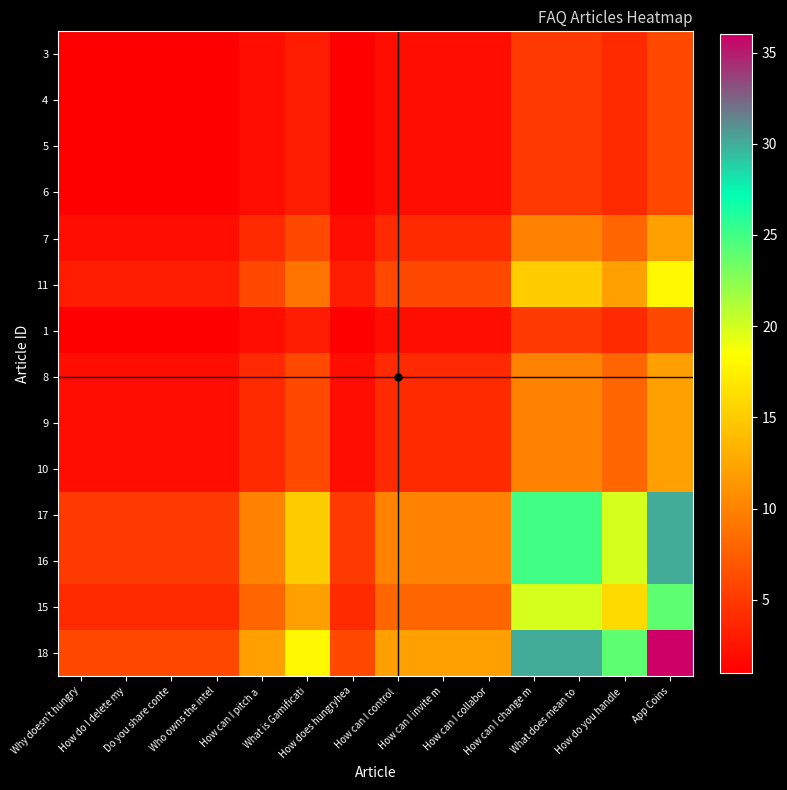

What is the smallest value displayed?

1